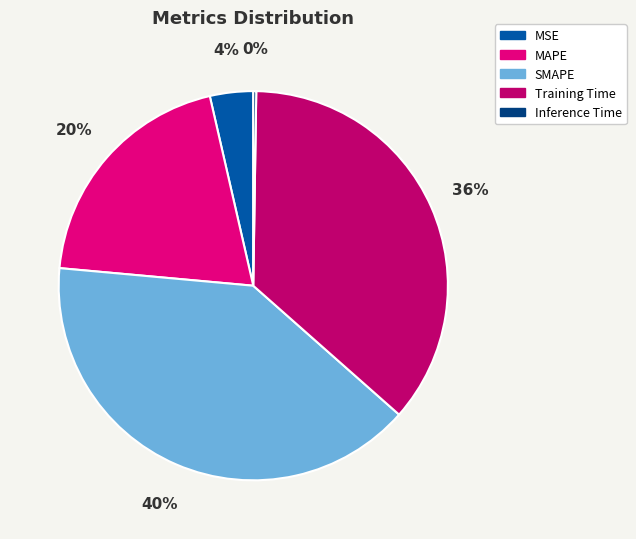

Does any single category account for the majority?

No